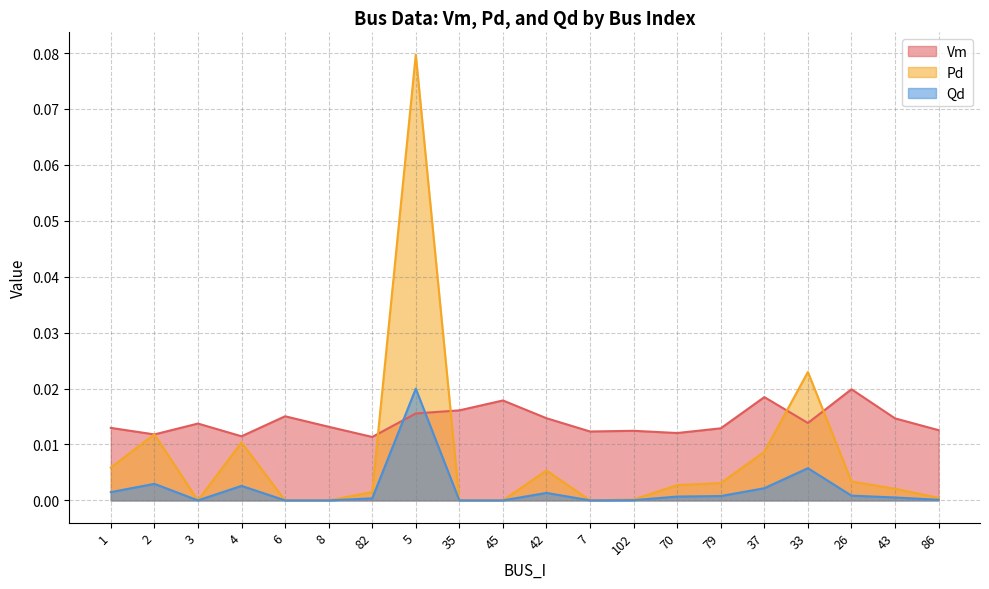

What is the greatest value displayed?

0.1